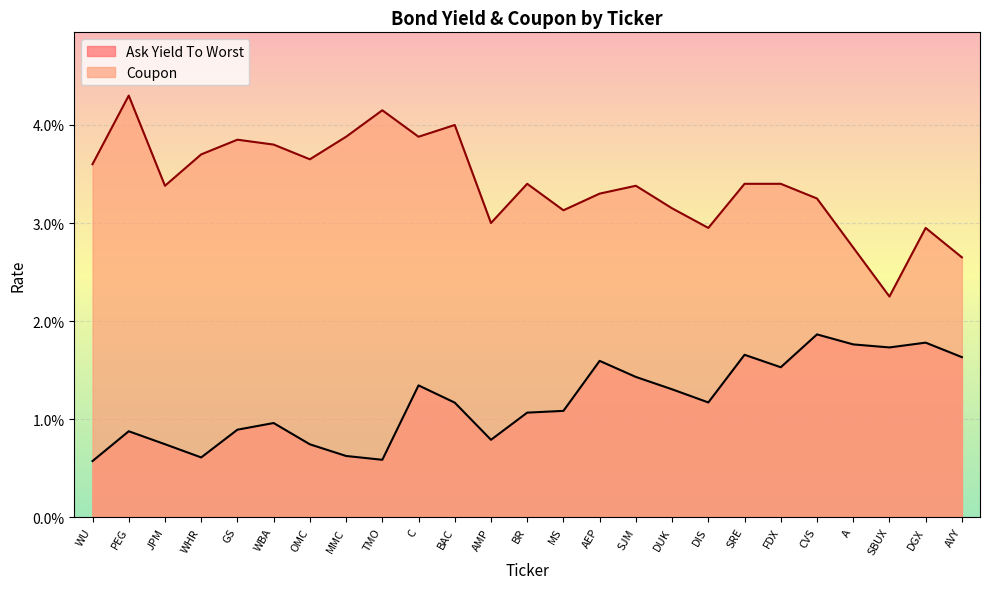

Does the chart display data point markers on the line(s)?

No